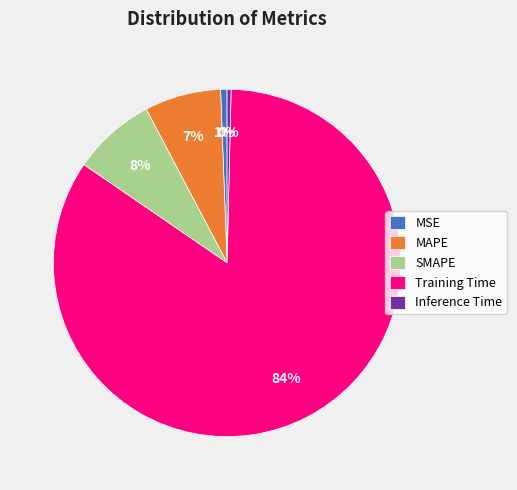

Which slice is the largest?

Training Time